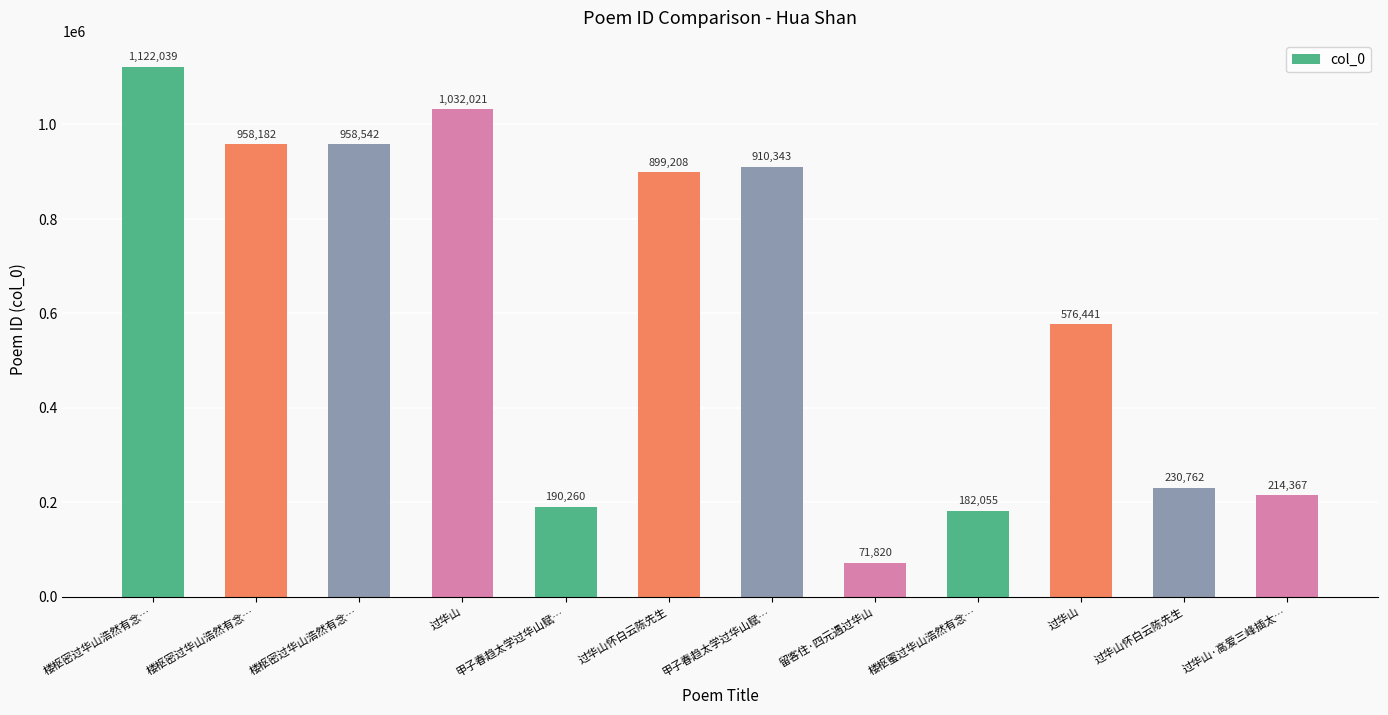

Reading left to right, extract all data points from this chart.

楼枢密过华山浩然有念…=1122039	楼枢密过华山浩然有念…=958182	楼枢密过华山浩然有念…=958542	过华山=1032021	甲子春趋太学过华山赋…=190260	过华山怀白云陈先生=899208	甲子春趋太学过华山赋…=910343	留客住·四元遇过华山=71820	楼枢蜜过华山浩然有念…=182055	过华山=576441	过华山怀白云陈先生=230762	过华山·高爱三峰插太…=214367